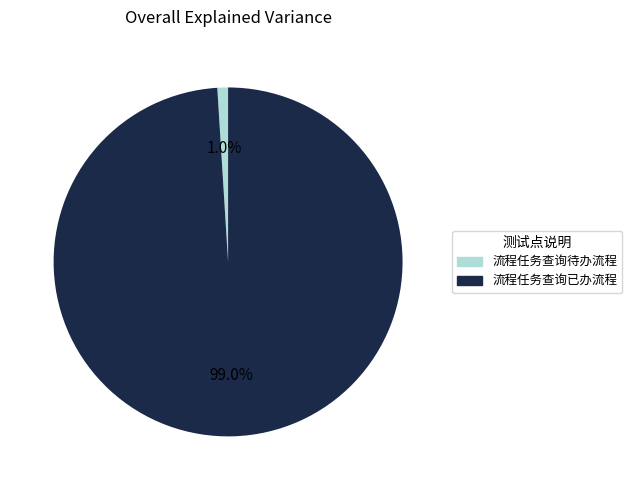

Rank the categories by value from lowest to highest.

流程任务查询待办流程, 流程任务查询已办流程